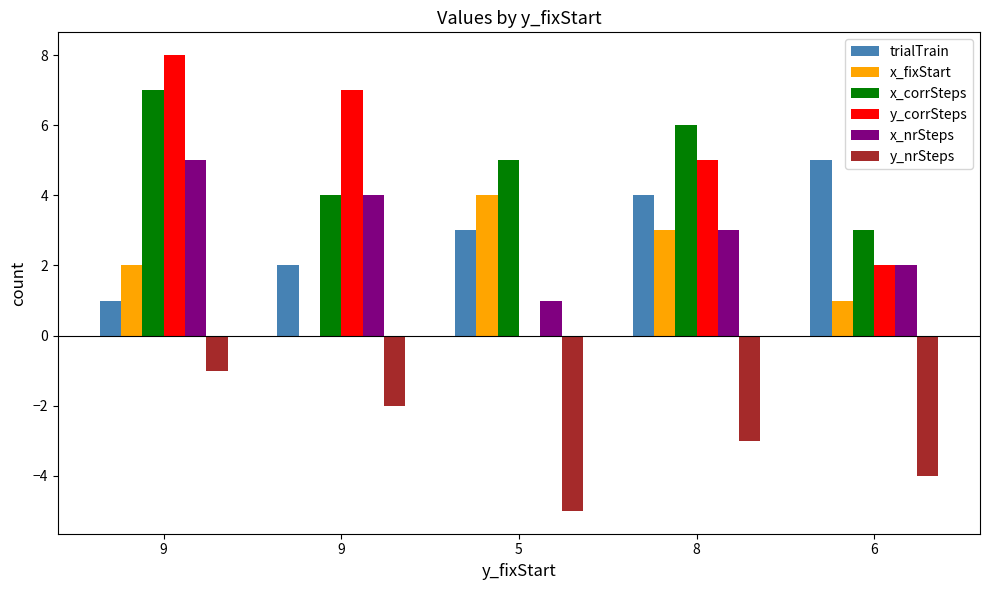

Does the chart contain stacked bars?

No